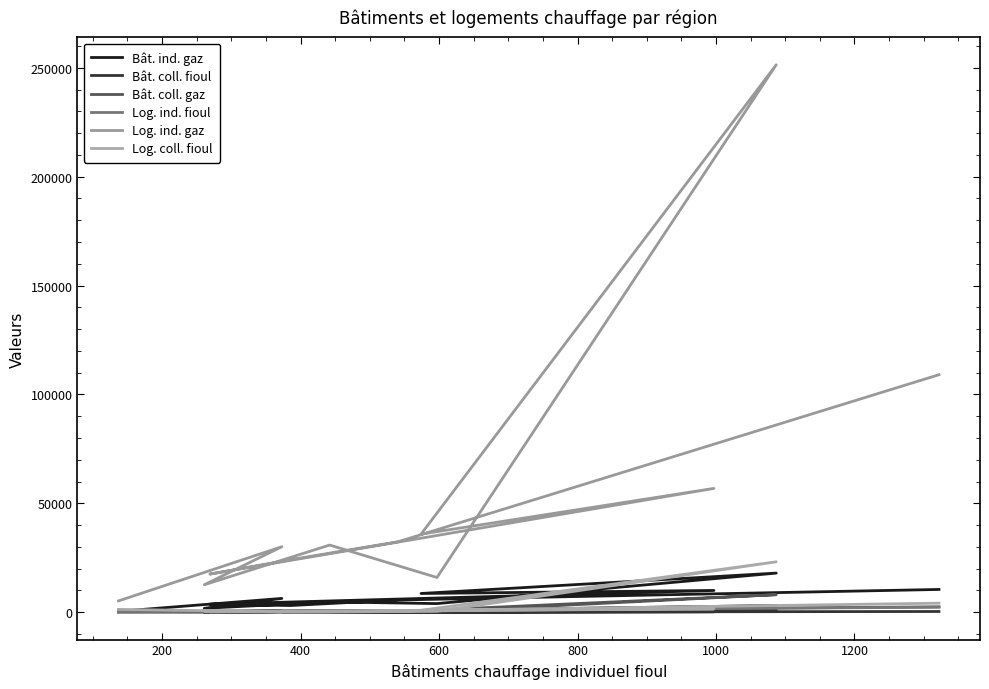

Reading left to right, transcribe all the data shown in this chart.

Bât. ind. gaz: 10461	5623	3075	3674	10001	8613	17970	3971	4745	1805	6343	406
Bât. coll. fioul: 339	74	10	34	232	69	977	32	12	19	18	70
Bât. coll. gaz: 2485	616	245	409	1423	788	8065	285	348	98	584	203
Log. ind. fioul: 2295	810	482	294	1483	785	3072	882	574	388	446	330
Log. ind. gaz: 109075	32385	24107	17515	56863	35870	251408	15954	30850	12621	30085	5200
Log. coll. fioul: 4163	599	69	219	1608	900	23152	437	75	505	209	1306